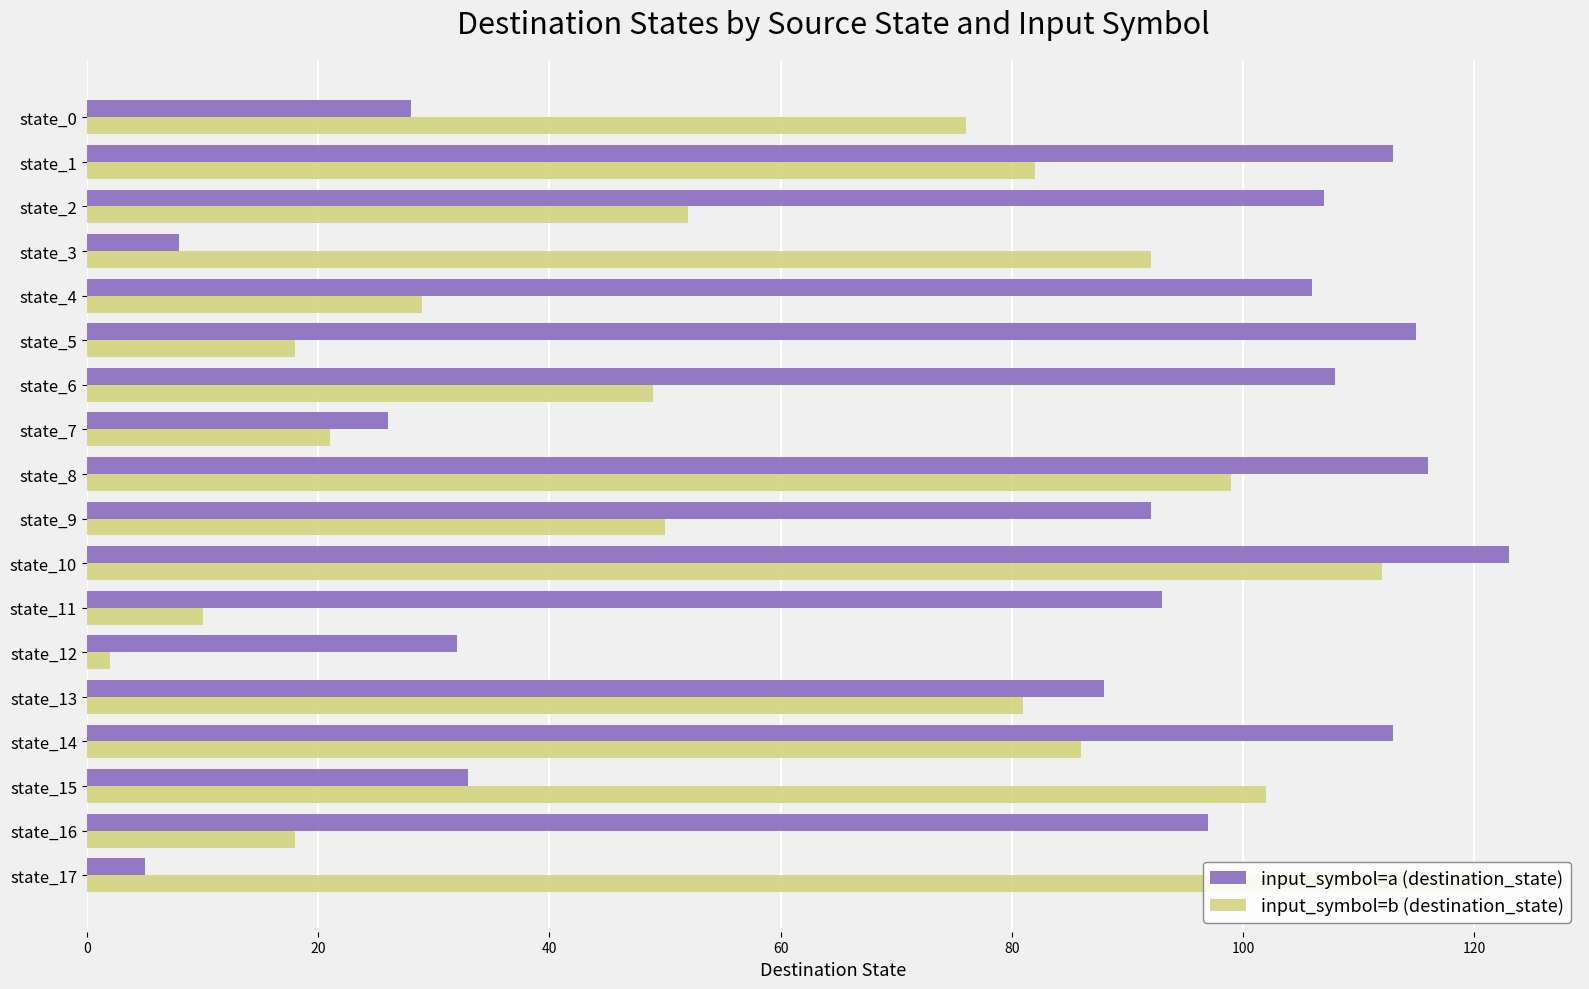

At which label does input_symbol=a (destination_state) reach its peak?

state_10